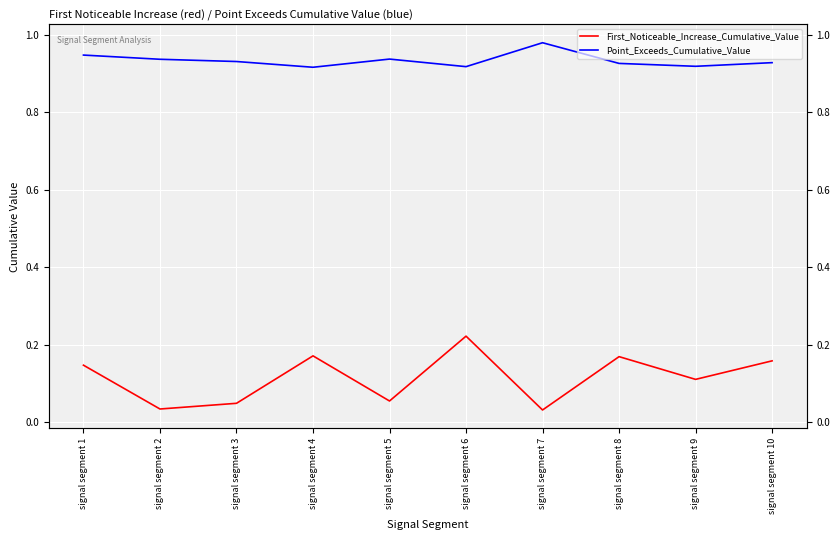

True or false: Point_Exceeds_Cumulative_Value and First_Noticeable_Increase_Cumulative_Value cross at least once.

False